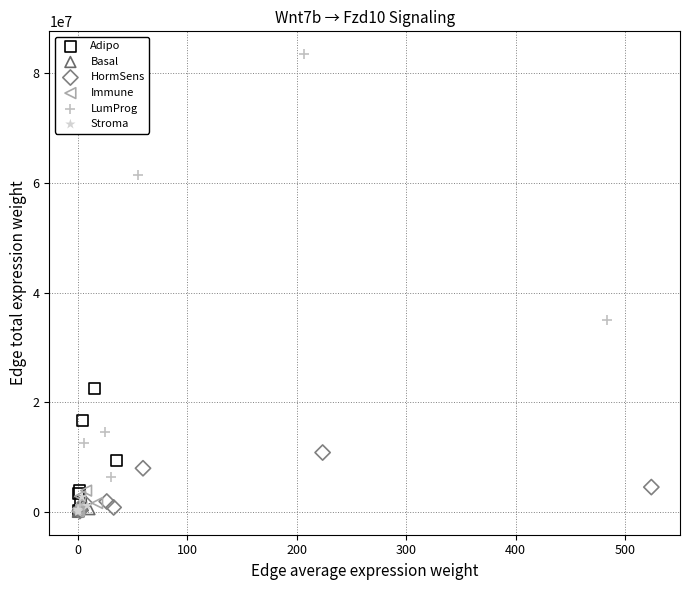

Which series has the widest spread of Y values?

LumProg